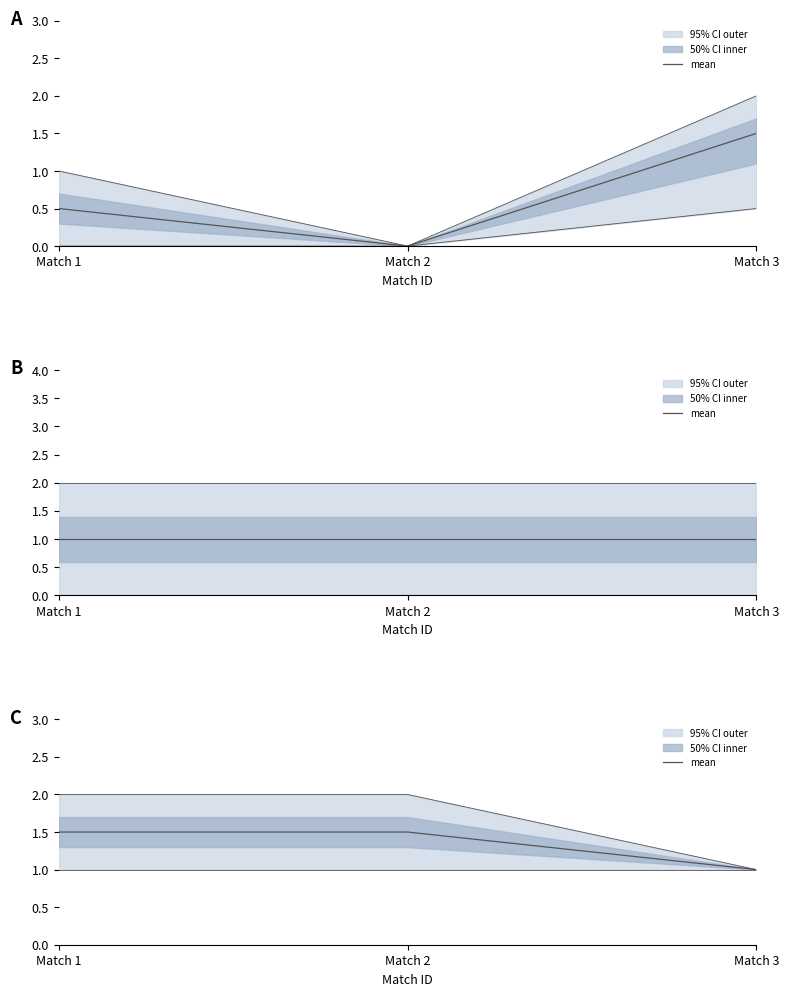

The chart shows a value of 1.0 at Match 3. True or false?

True